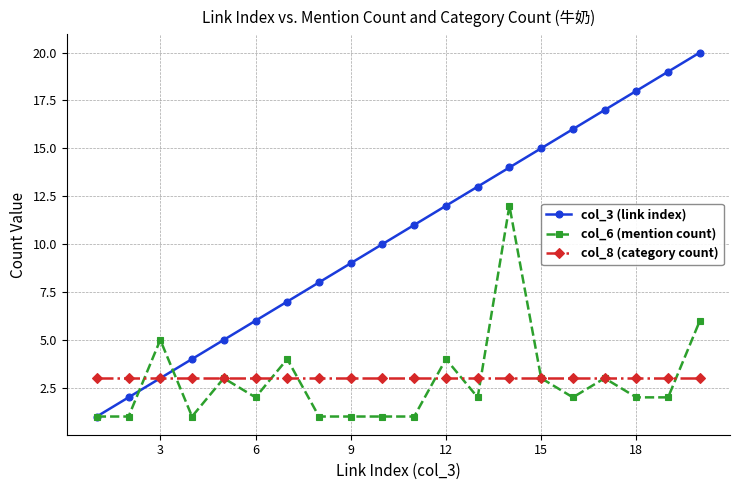

What is the value of the col_6 (mention count) point at the 16th from the left?

2